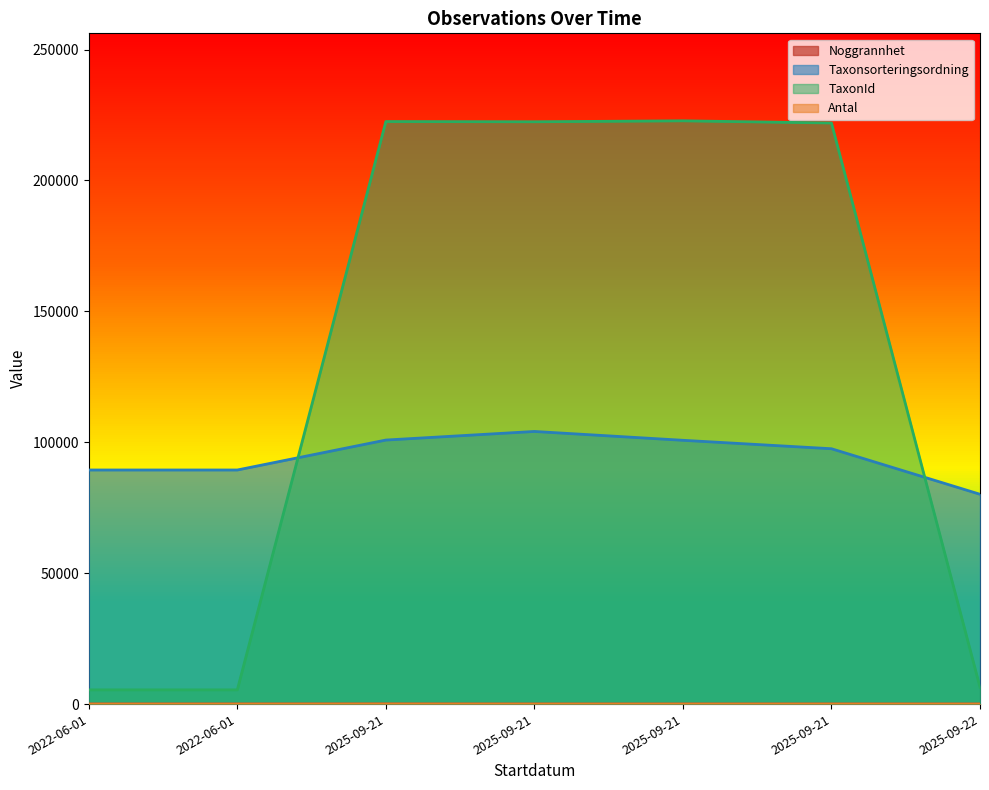

Where is the first local minimum for Antal?

2025-09-21